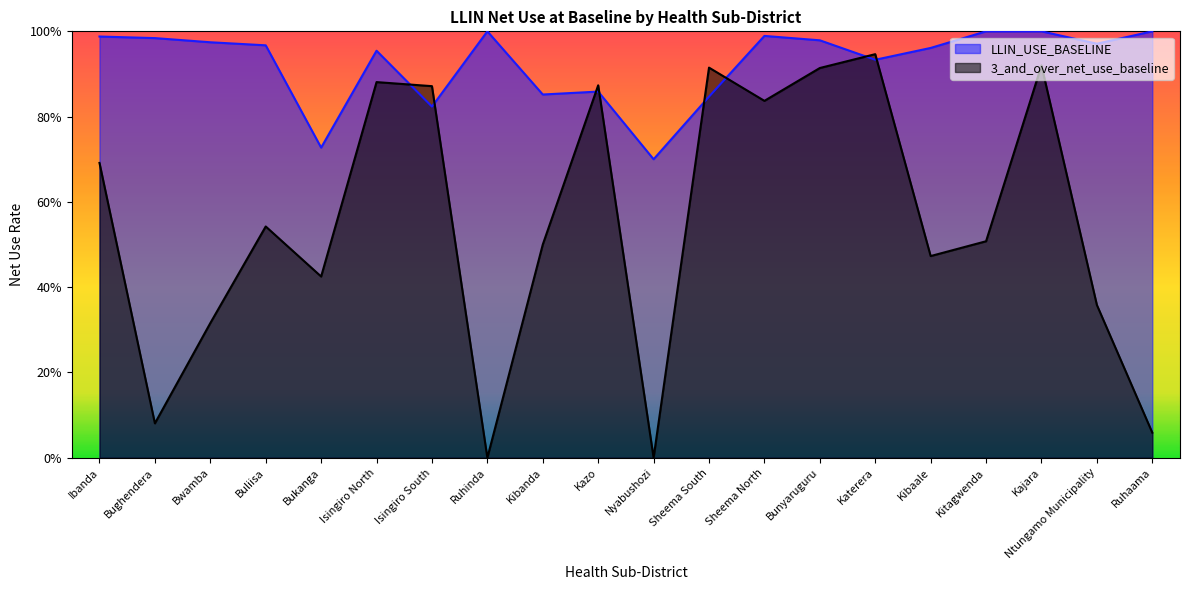

What position from the left is Bunyaruguru?

14